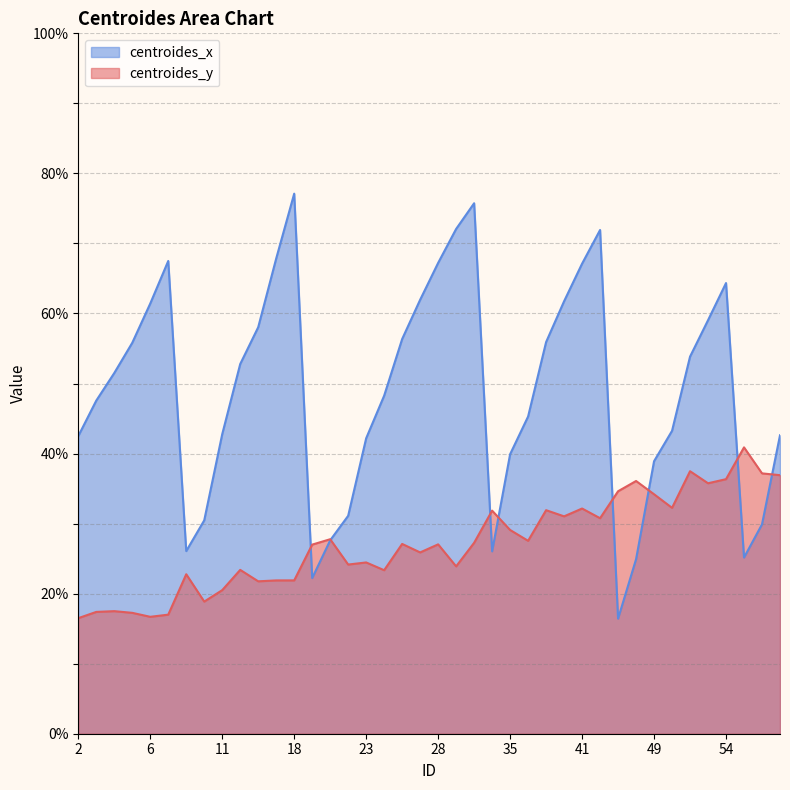

How many lines are shown in the chart?

2